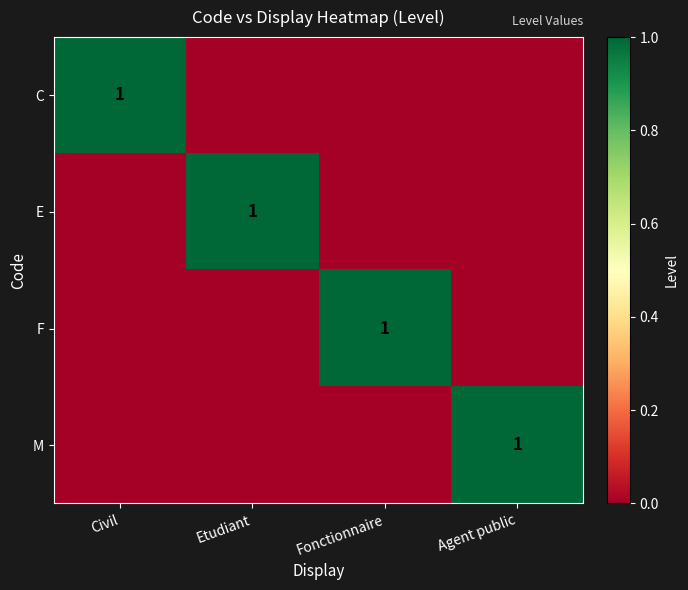

At how many categories does at least one series exceed 0?

4